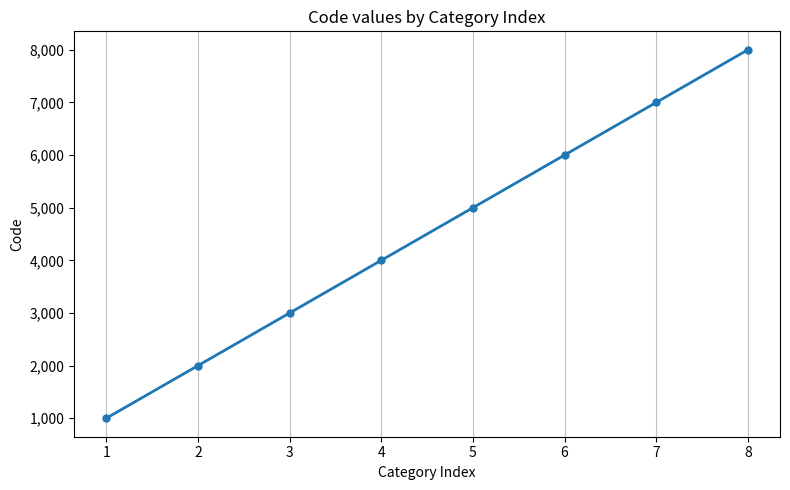

Which label corresponds to the largest value in the chart?

8